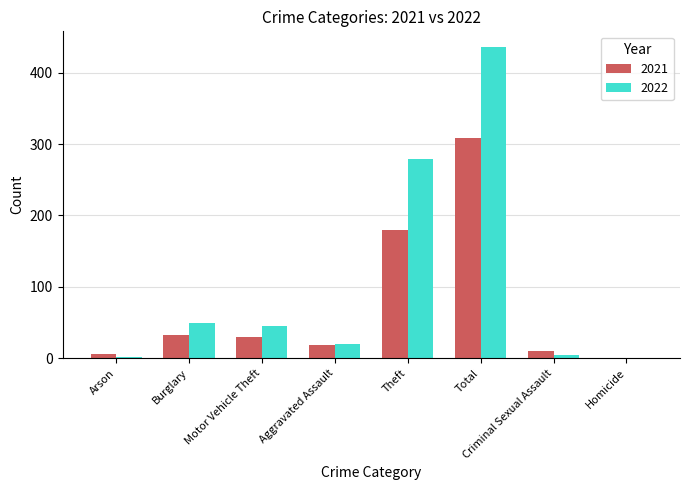

Where does the 2022 series first go above 45?

Burglary